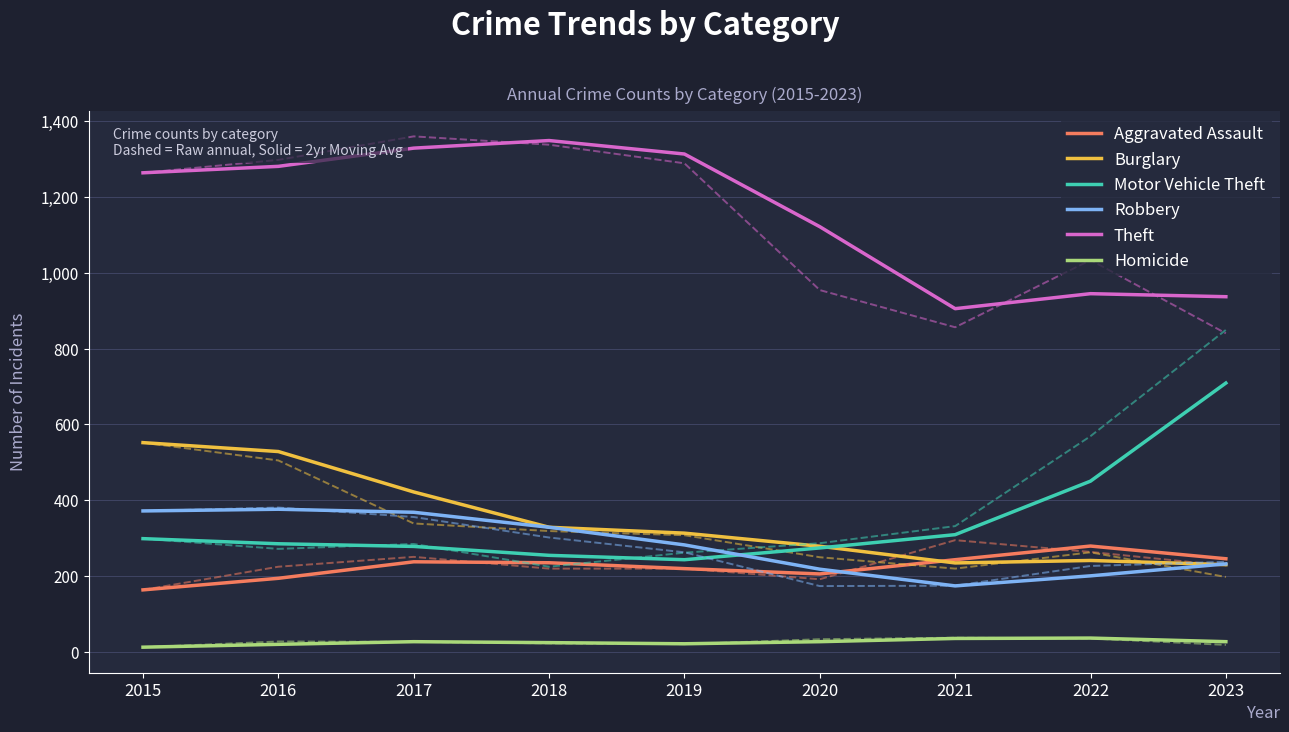

Where do Aggravated Assault and Burglary first cross each other?

2020 and 2021